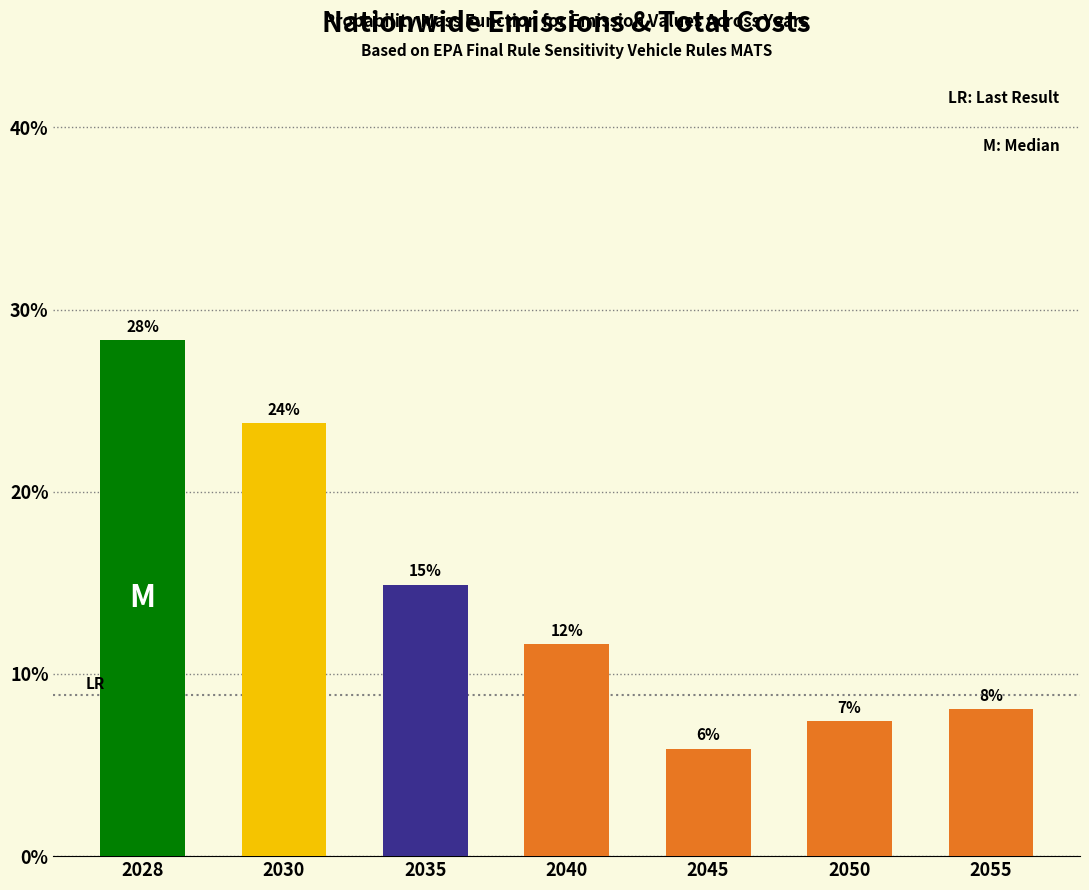

Are the bars horizontal?

No